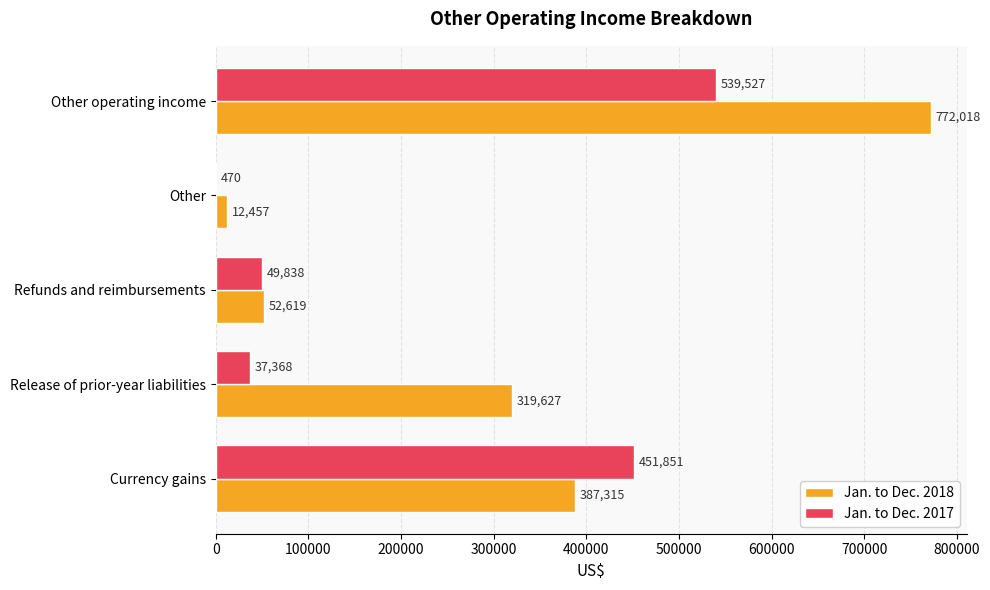

Is the value of Jan. to Dec. 2017 at Currency gains greater than the value of Jan. to Dec. 2018 at Release of prior-year liabilities?

Yes